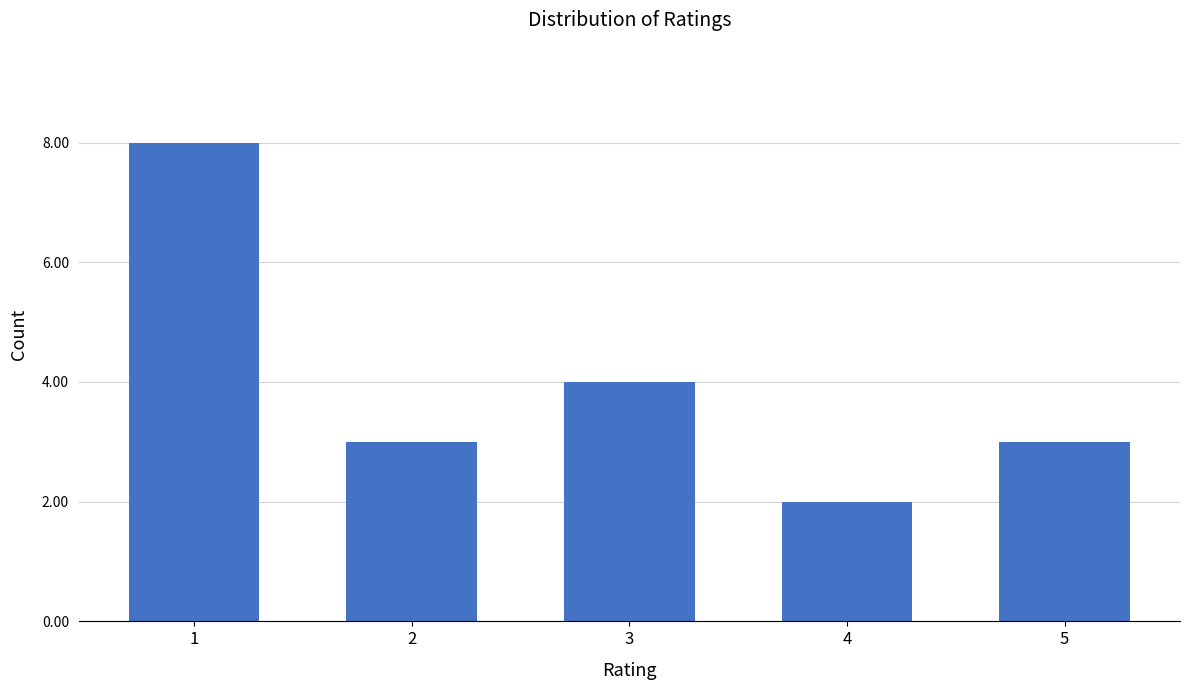

Which label corresponds to the smallest value in the chart?

4